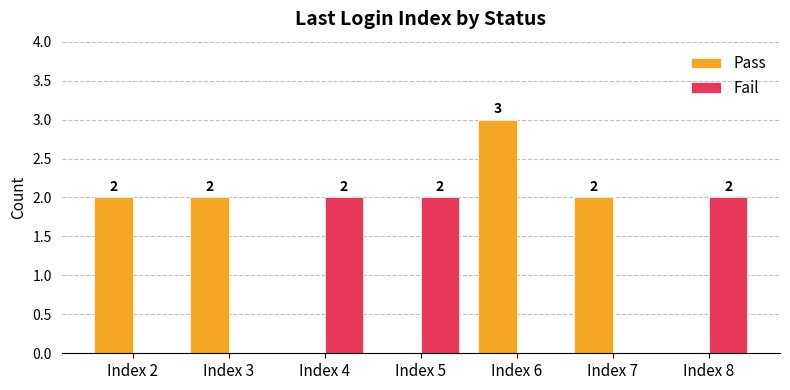

Which series changed the most between Index 6 and Index 8?

Pass